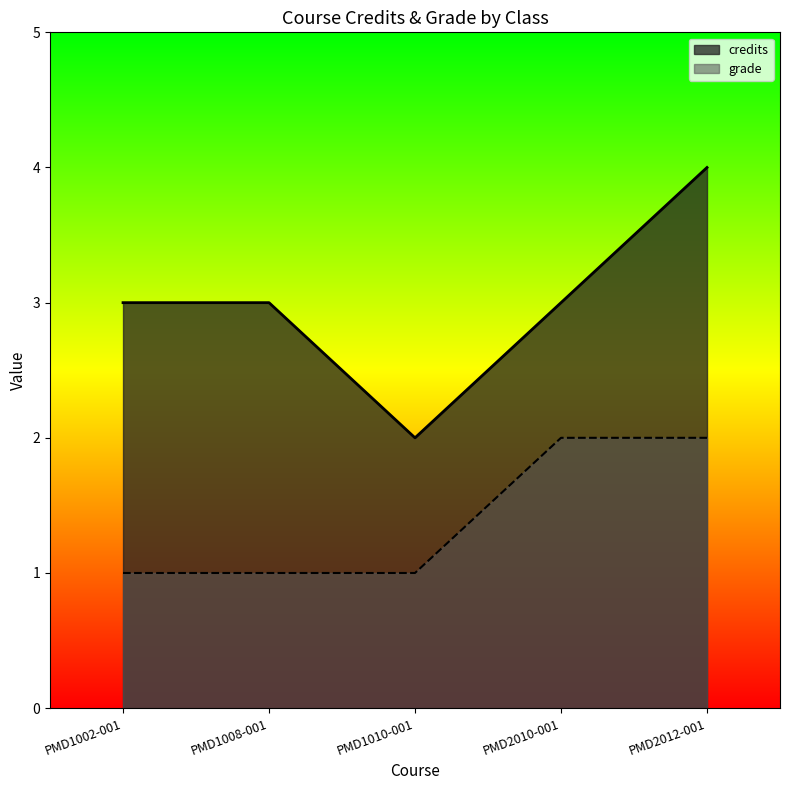

Is it true that credits equals 4 at PMD2012-001?

True